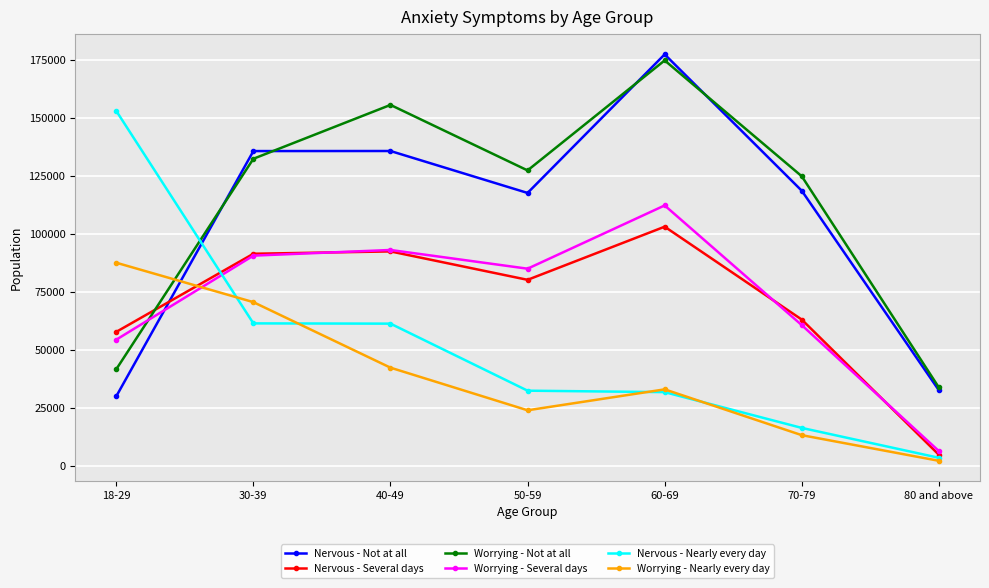

Between which two adjacent categories do Worrying - Not at all and Nervous - Several days first intersect?

18-29 and 30-39